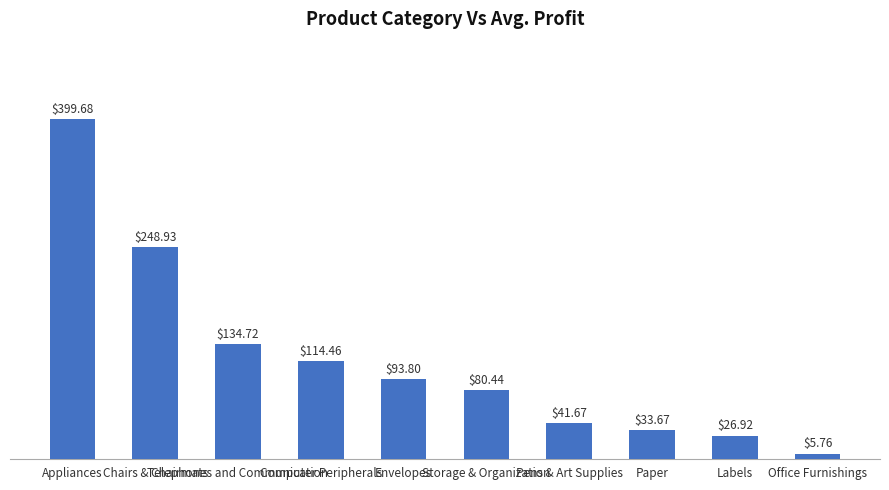

Read the value at Pens & Art Supplies.

41.7